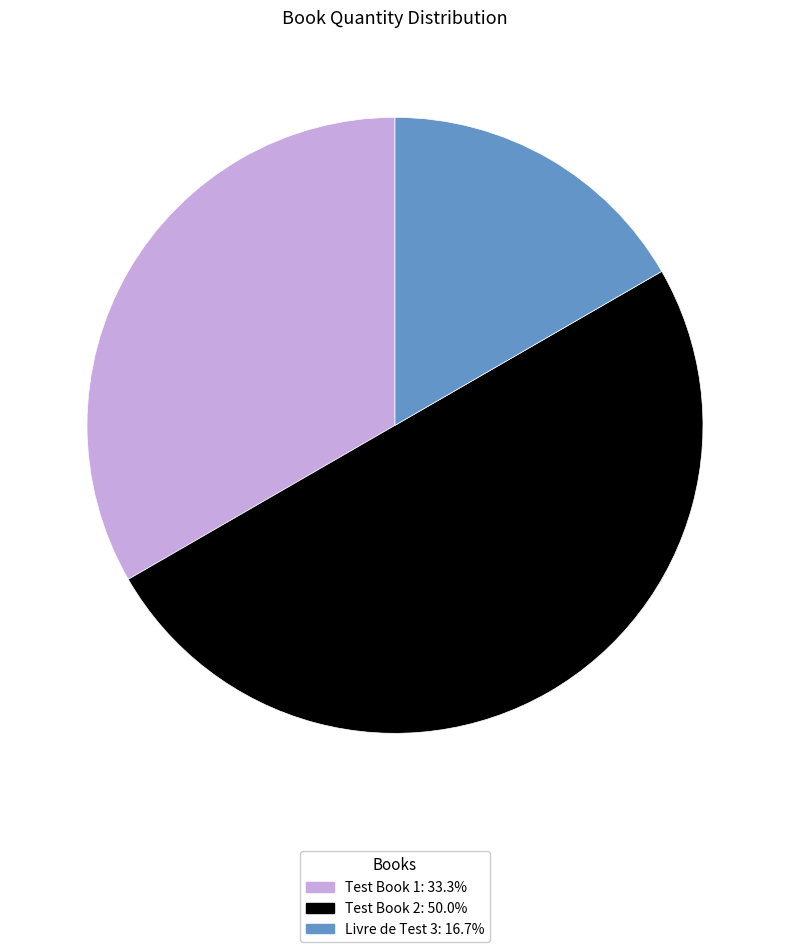

Between Livre de Test 3 and Test Book 2, which is larger?

Test Book 2